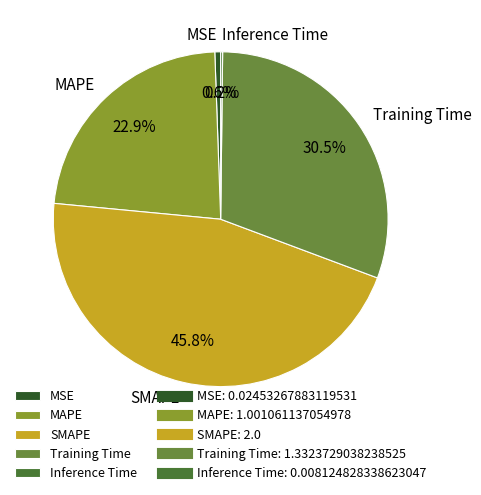

Is the sum of MAPE and Training Time greater than half?

Yes